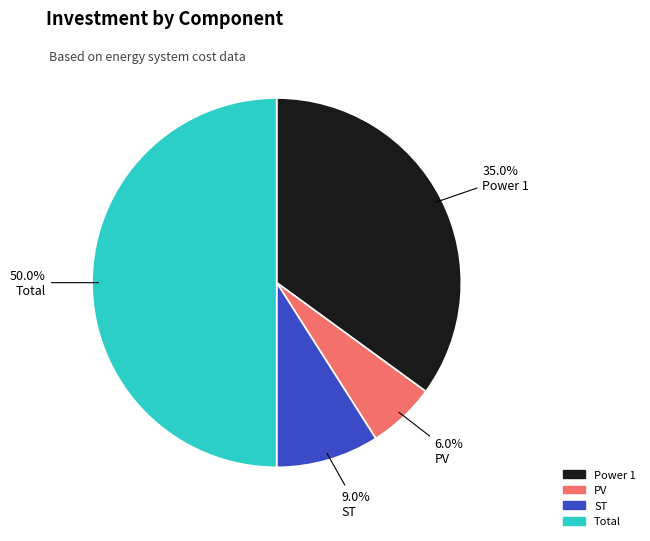

Which slice is the smallest?

PV